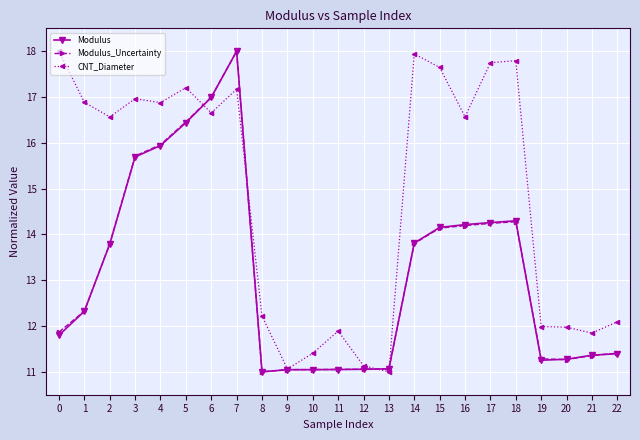

What is the value of the CNT_Diameter point at the 8th from the left?

17.2